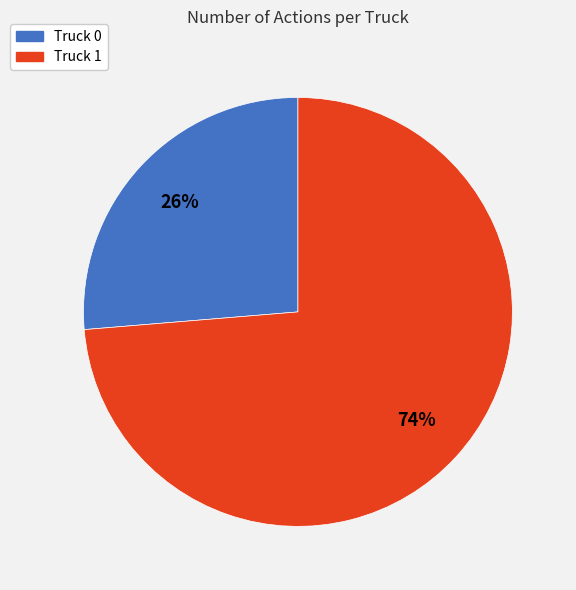

Is there a majority slice in this chart?

Yes